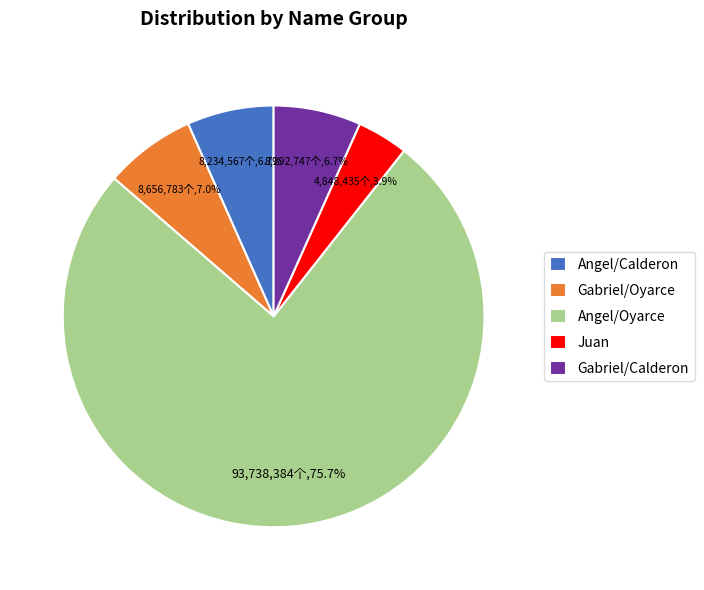

The Angel/Oyarce slice represents 83% of the pie. True or false?

False